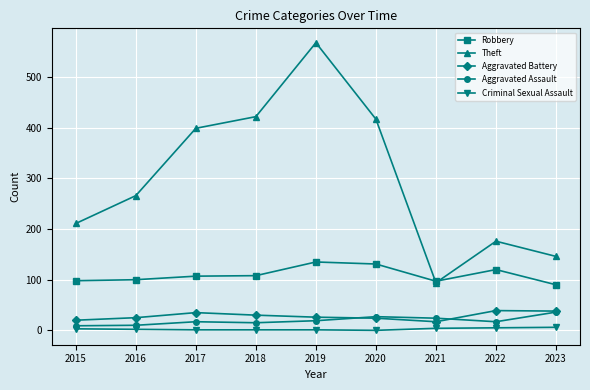

What are all the series names shown in the legend?

Robbery, Theft, Aggravated Battery, Aggravated Assault, Criminal Sexual Assault